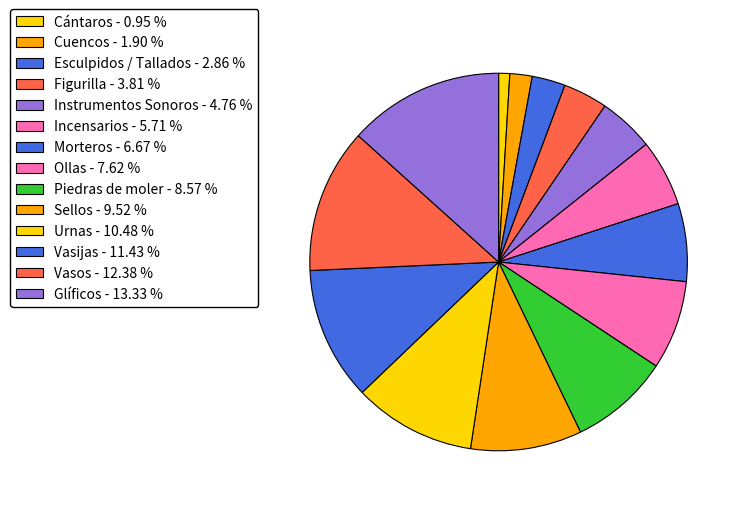

Is there a majority slice in this chart?

No